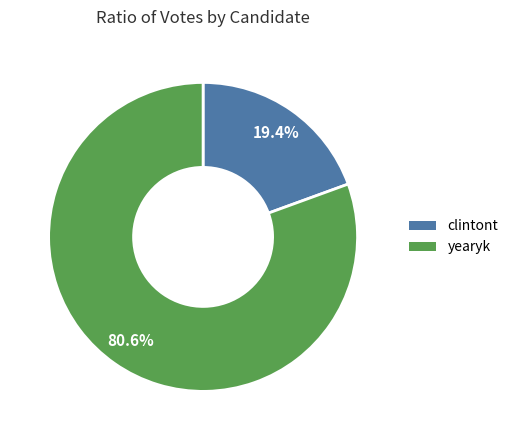

How many slices are in this pie chart?

2